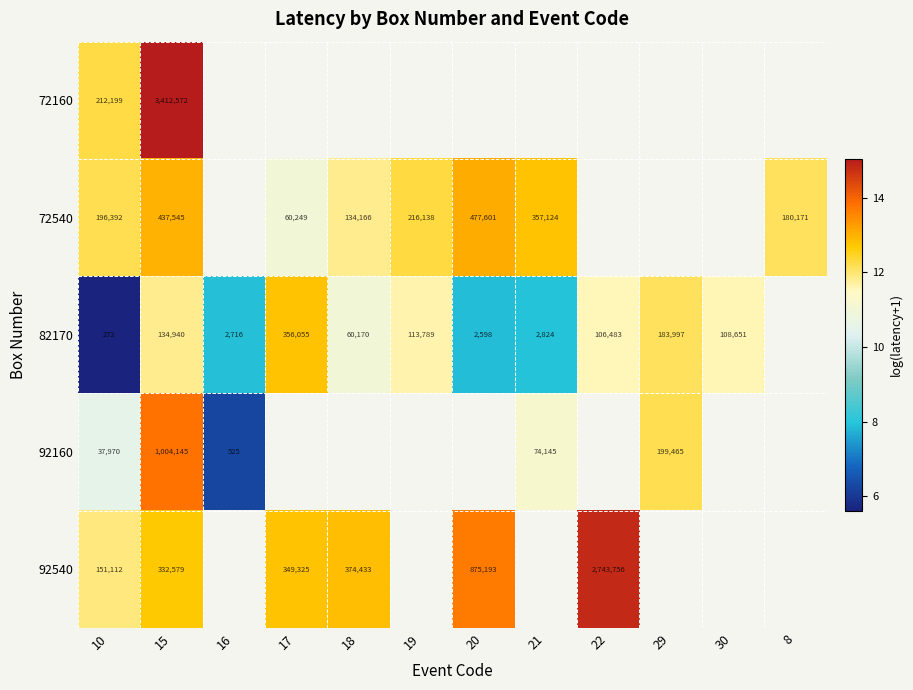

What is the highest value of the 82170 series?

12.8